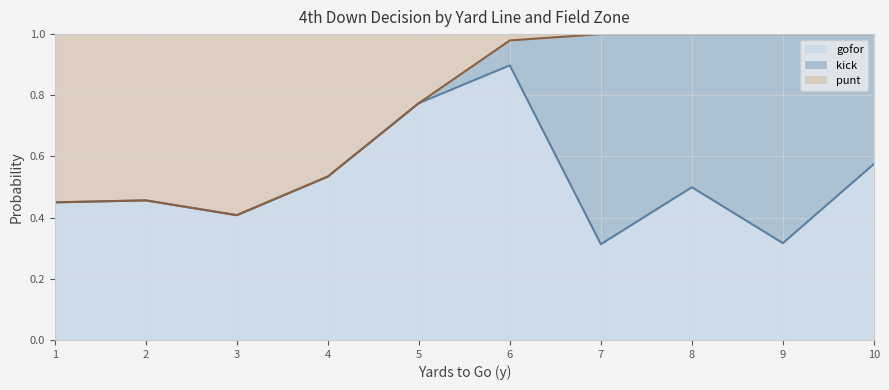

Count the number of data series in this chart.

3